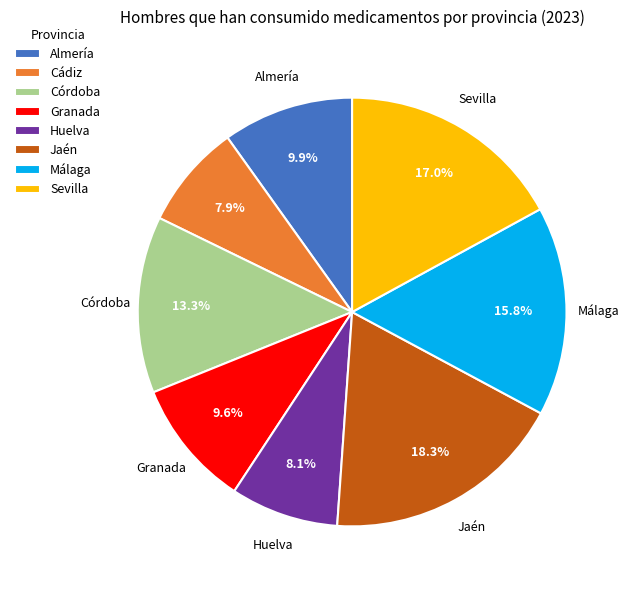

Is the sum of Jaén and Granada greater than half?

No